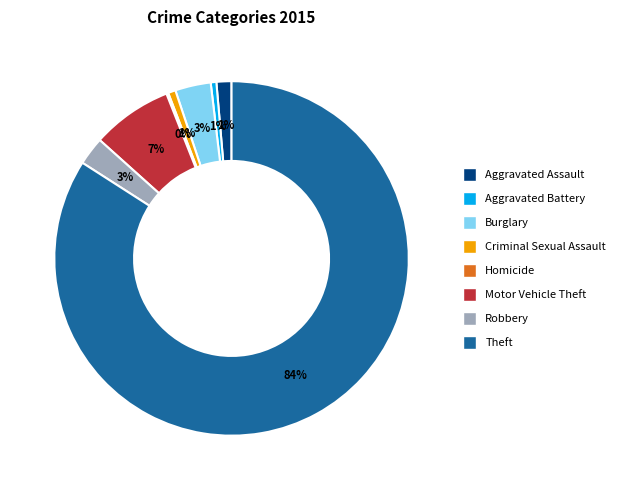

To the nearest percent, what portion does Theft represent?

84%